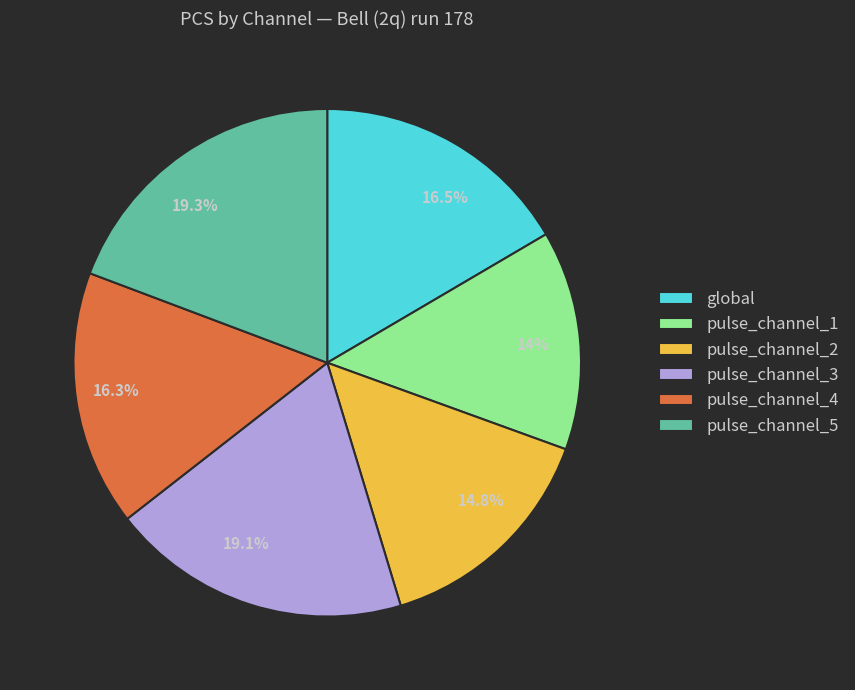

Do pulse_channel_5 and pulse_channel_3 together represent more than half of the pie?

No